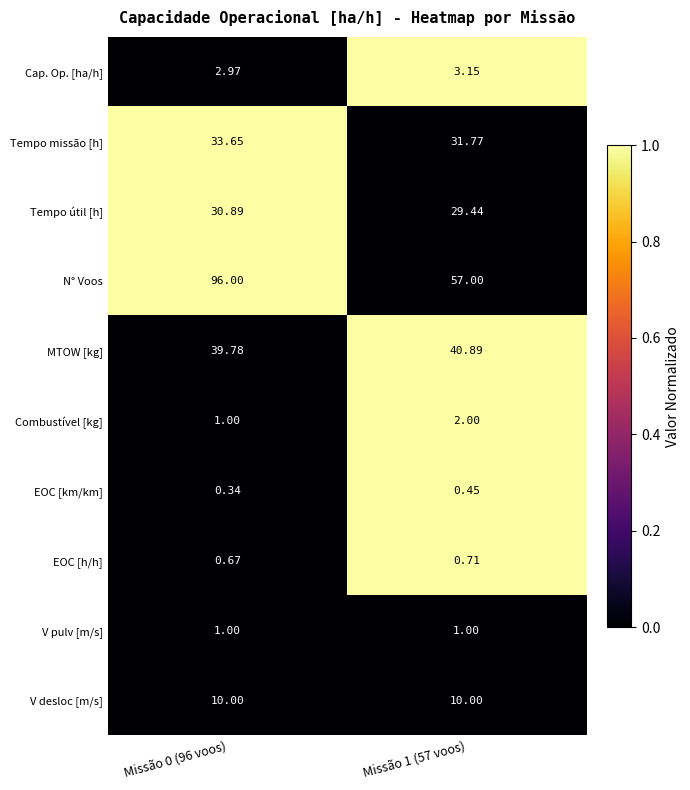

Which series has the largest range (max minus min)?

N° Voos